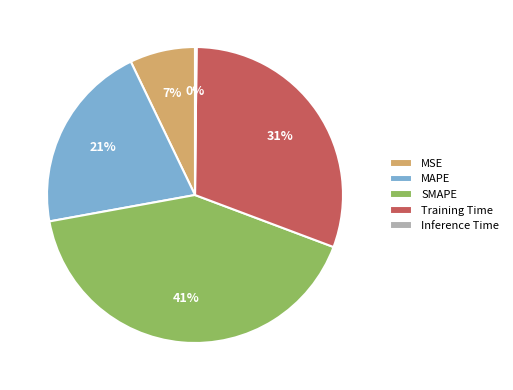

To the nearest percent, what is the difference between the largest and smallest slice percentages?

41%